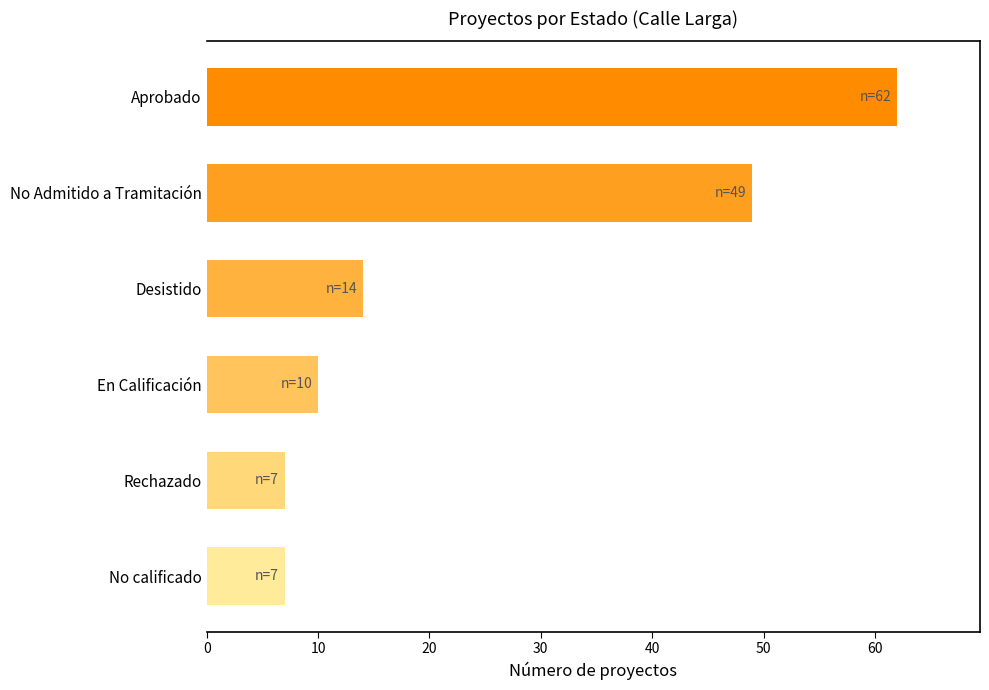

What position from the bottom is Rechazado?

2